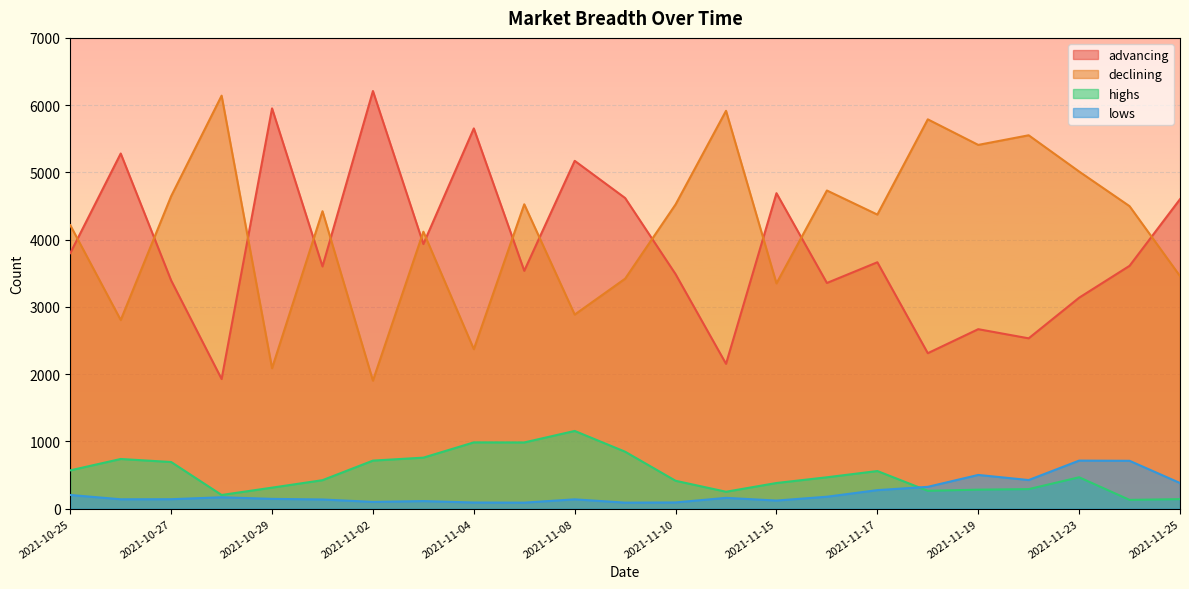

What position from the left is 2021-11-25?

23